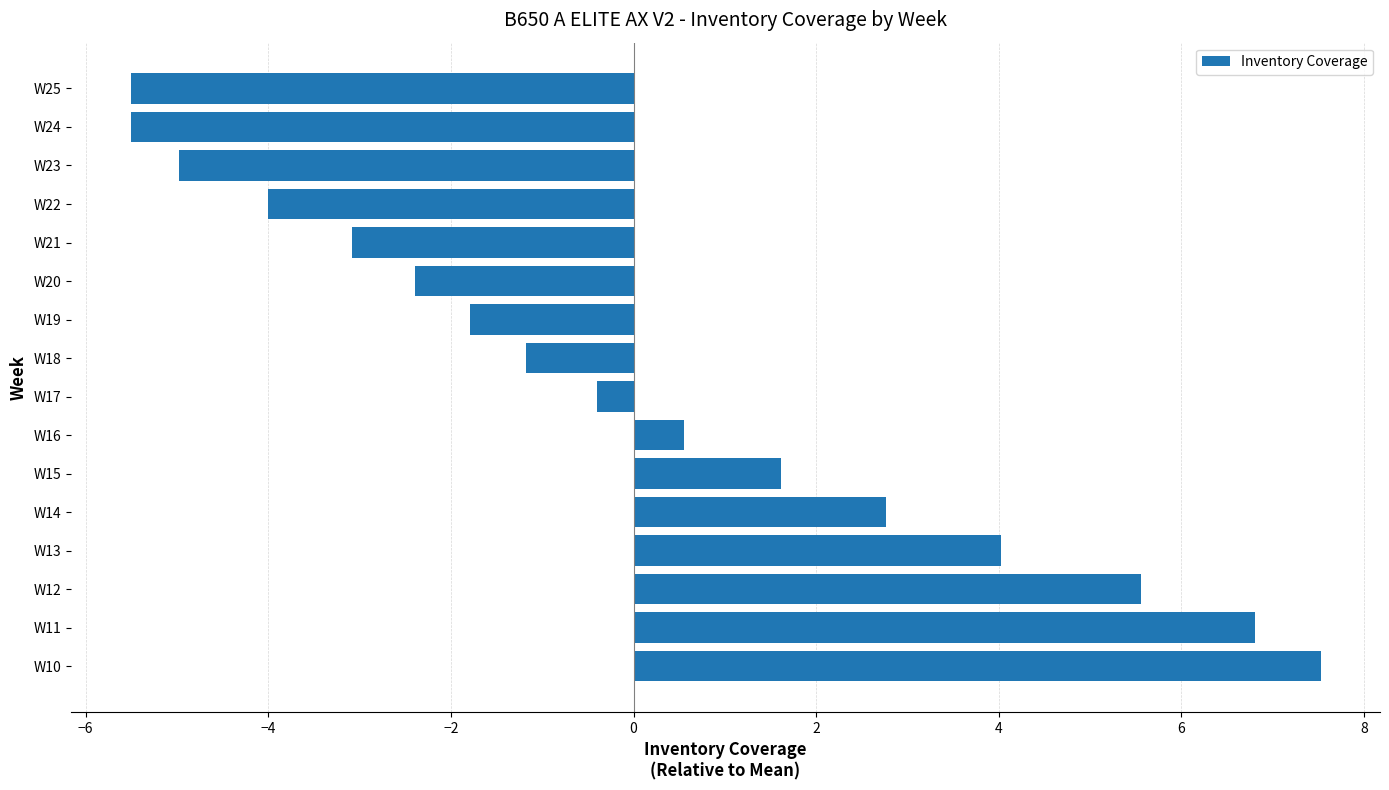

Approximately how many times larger is the value at W13 compared to W14?

1.5